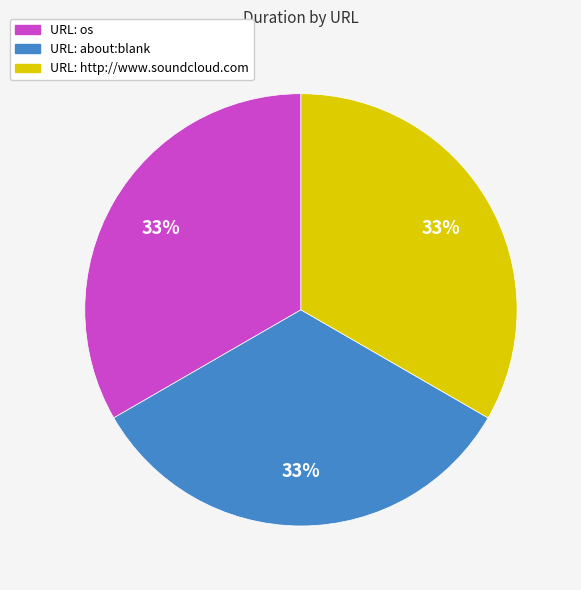

Count the number of slices in the pie.

3